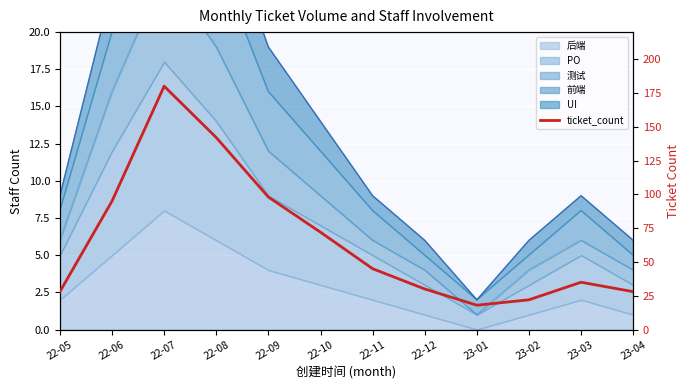

The chart shows a value of 157 at 22-09. True or false?

False